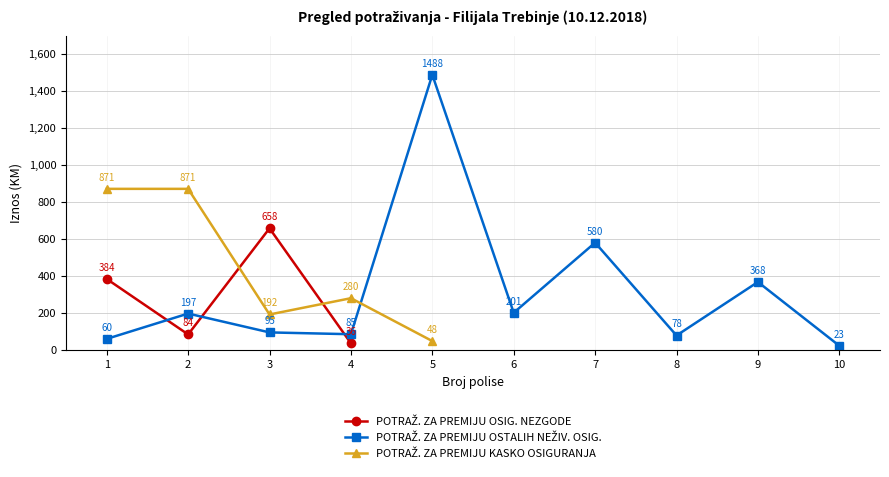

Between which two adjacent categories do POTRAŽ. ZA PREMIJU OSTALIH NEŽIV. OSIG. and POTRAŽ. ZA PREMIJU KASKO OSIGURANJA first intersect?

4 and 5